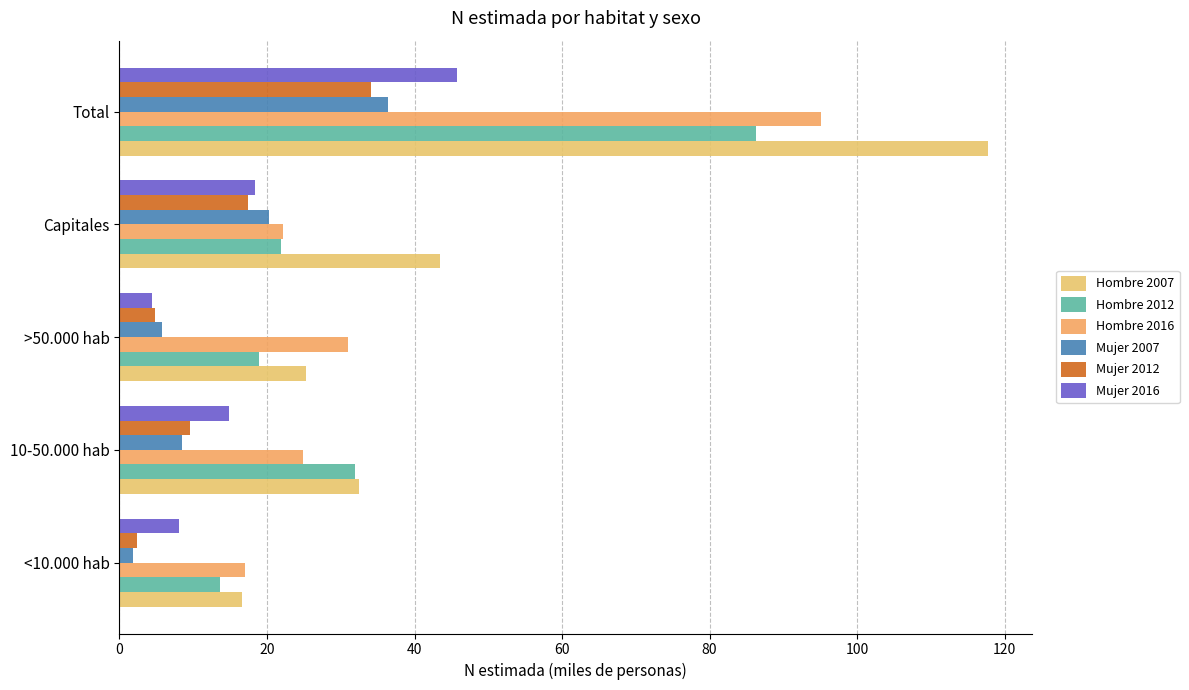

What is the maximum value shown in the chart?

117.8